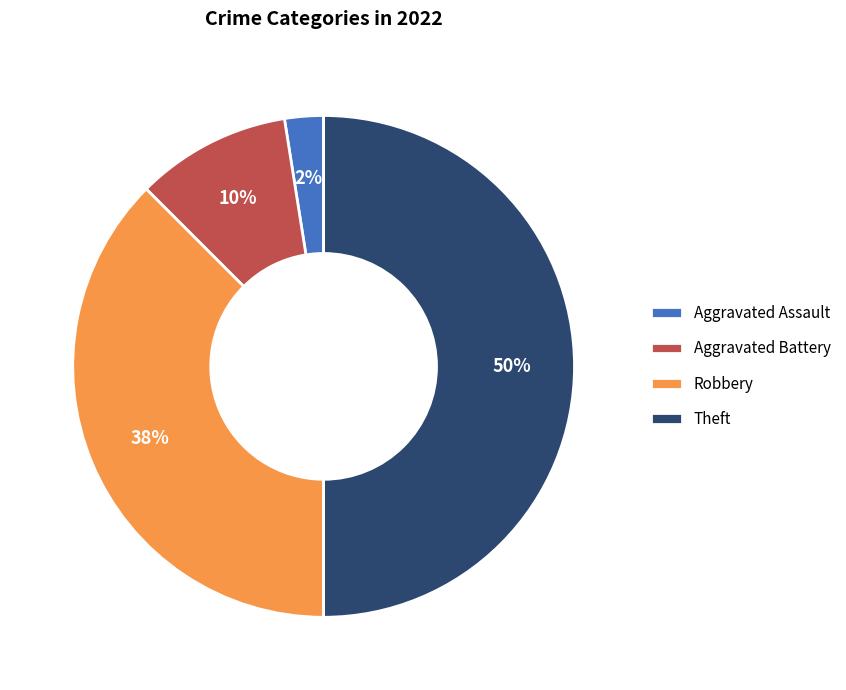

Is the sum of Aggravated Assault and Theft greater than half?

Yes